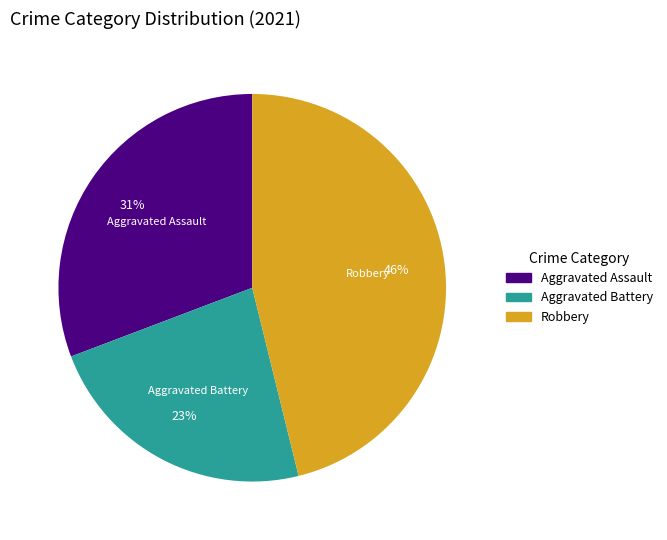

To the nearest percent, what is the difference between the largest and smallest slice percentages?

23%